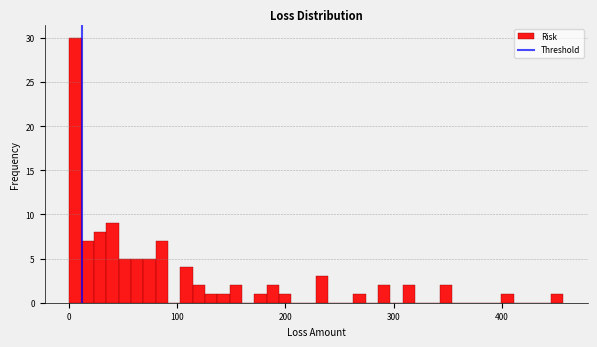

Around what value on the x-axis is the tallest bar? Give the approximate position of its centre, as read against the axis.

10